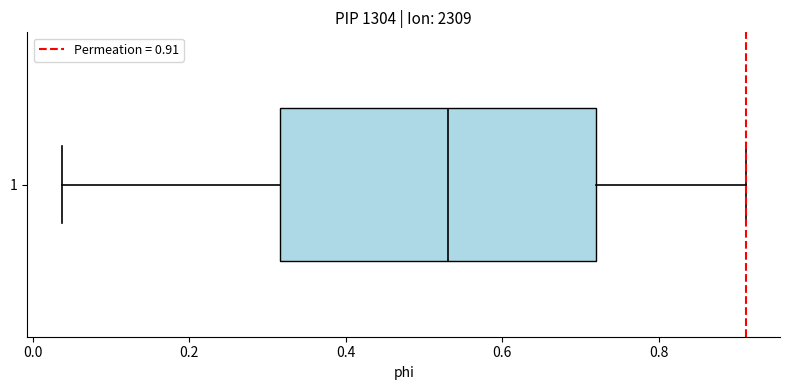

Read this box plot against the x-axis: the position of the median line, the range covered by the box, and the ends of both whiskers. The values are not printed on the chart, so give them approximately, as read against the axis.

median 0.54, box 0.32 to 0.72, whiskers 0.04 to 0.92